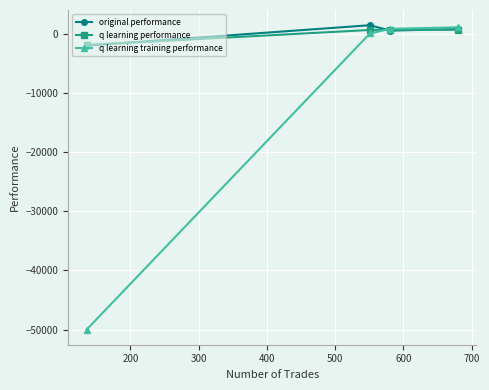

How many interior local peaks does the q learning performance series have?

1